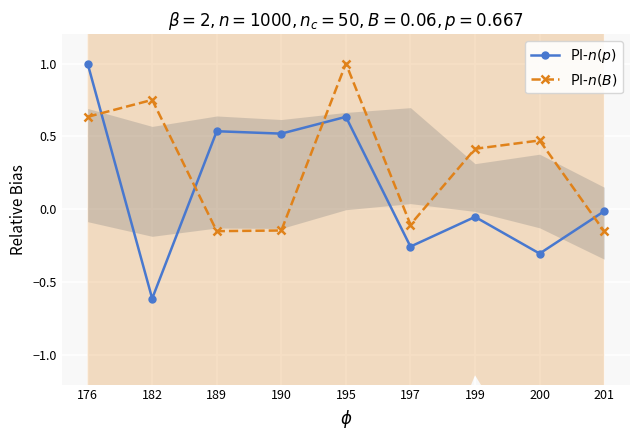

List the series in order of their peak value, lowest first.

PI-$n(p)$, PI-$n(B)$